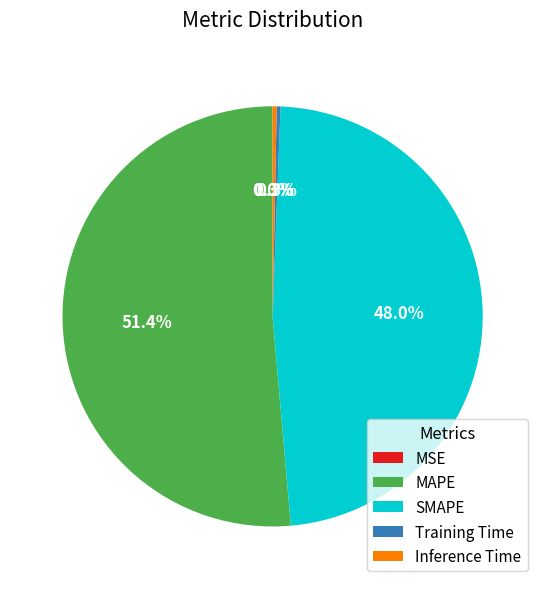

Is there a majority slice in this chart?

Yes